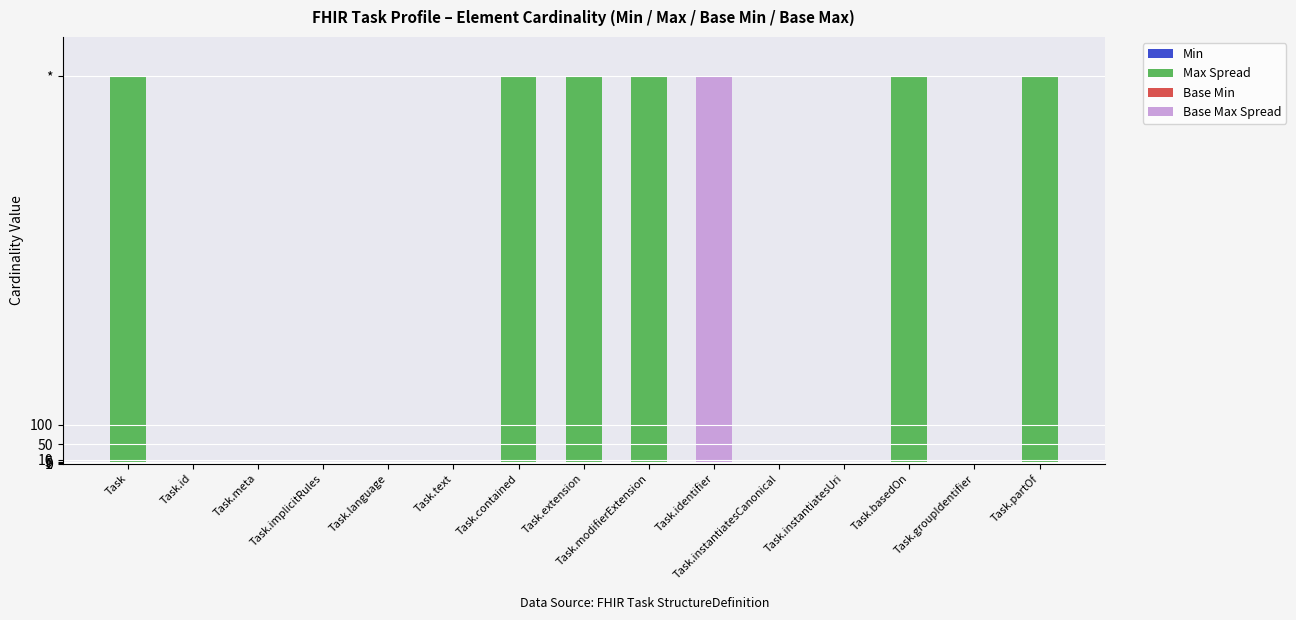

Between Task.contained and Task.extension, which series saw the biggest shift?

Min